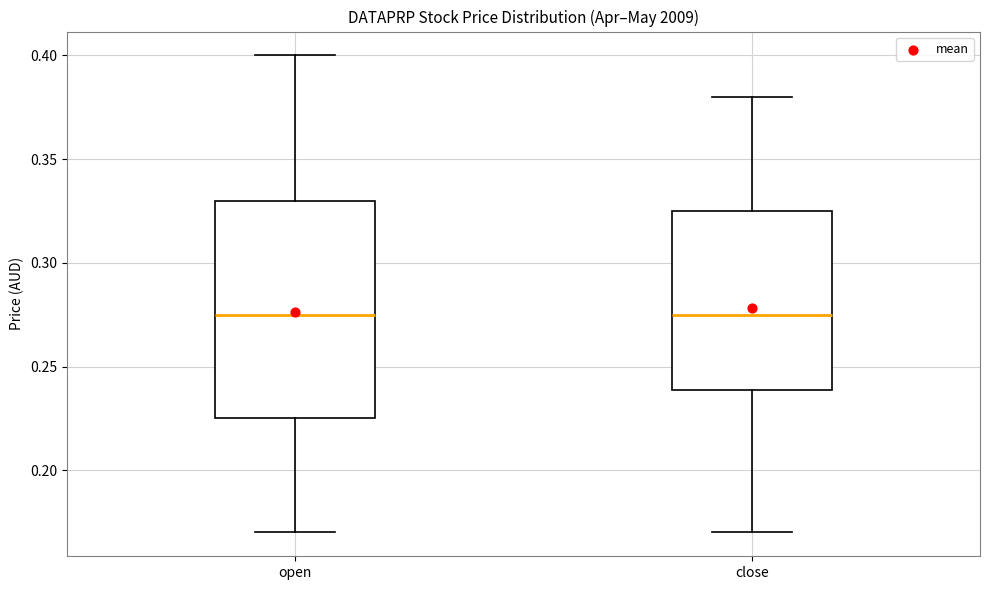

Reading left to right, read every box against the y-axis: the position of its median line, the range the box covers, and the ends of its whiskers. The values are not printed on the chart, so give them approximately, as read against the axis.

open: median 0.275, box 0.225 to 0.330, whiskers 0.170 to 0.400
close: median 0.275, box 0.240 to 0.325, whiskers 0.170 to 0.380